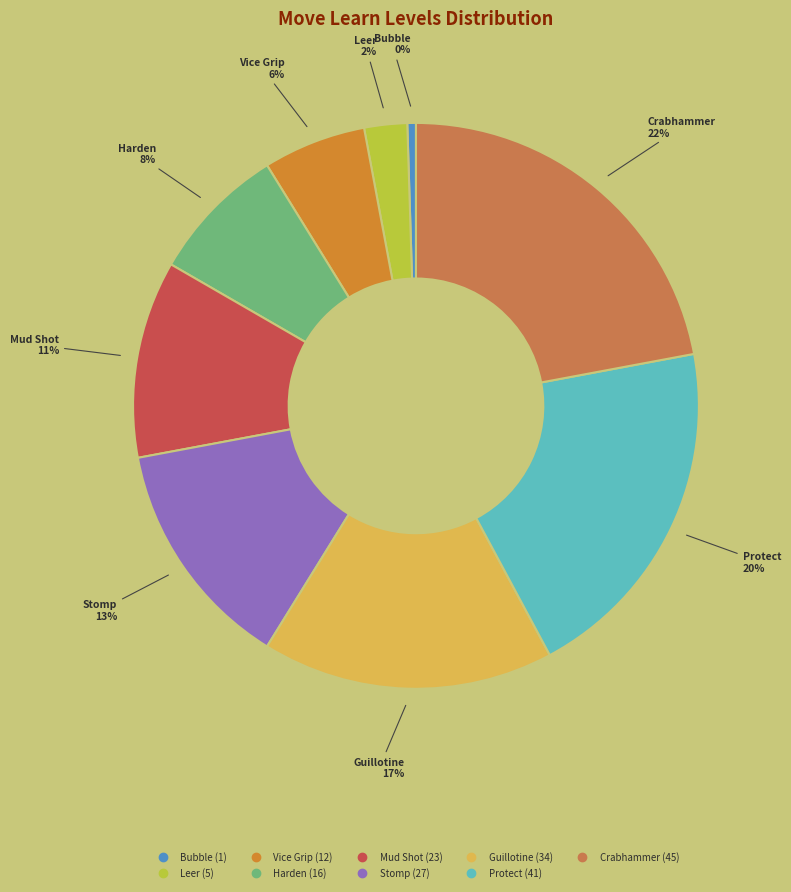

What is the smallest slice in the pie chart?

Bubble